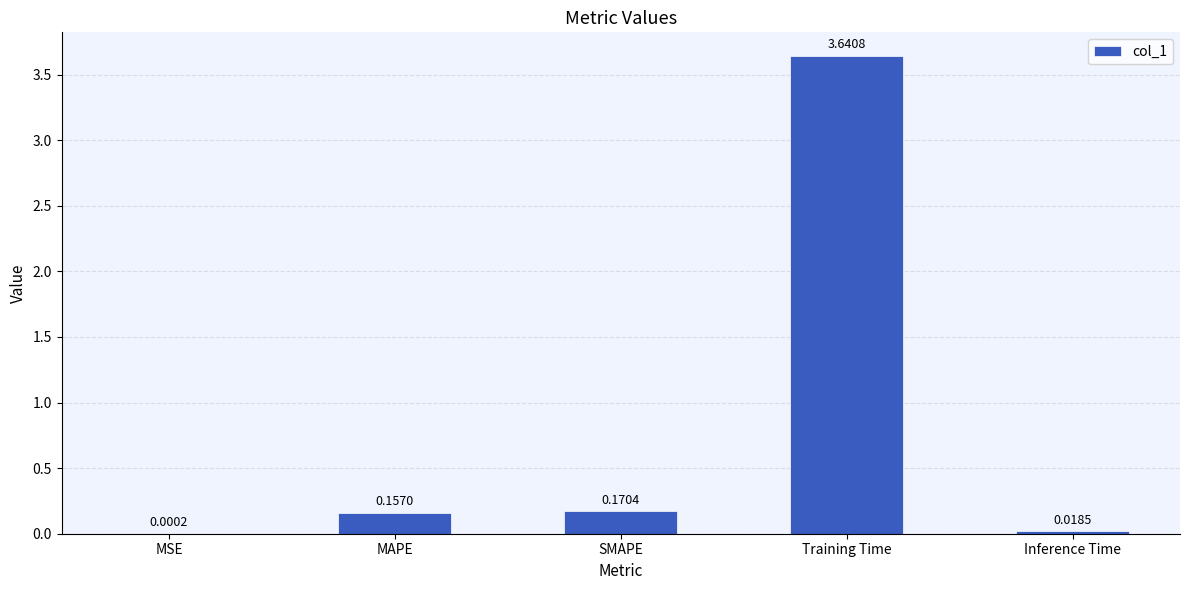

What is the sum of the values at MAPE and SMAPE?

0.3